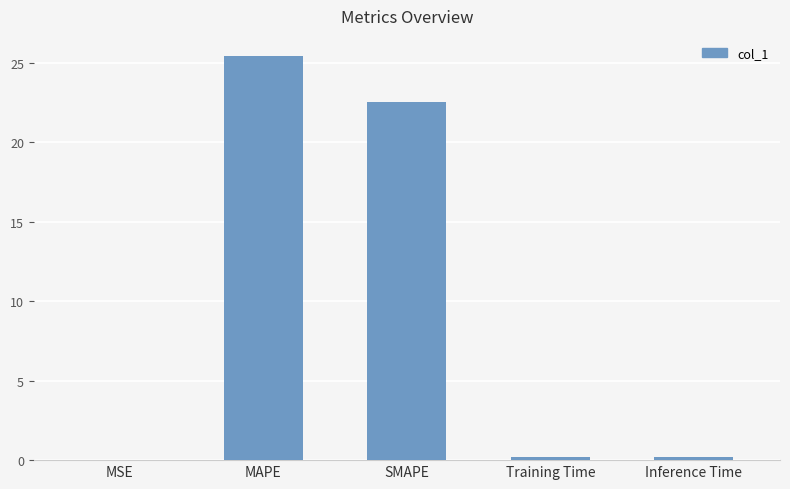

Which label corresponds to the largest value in the chart?

MAPE